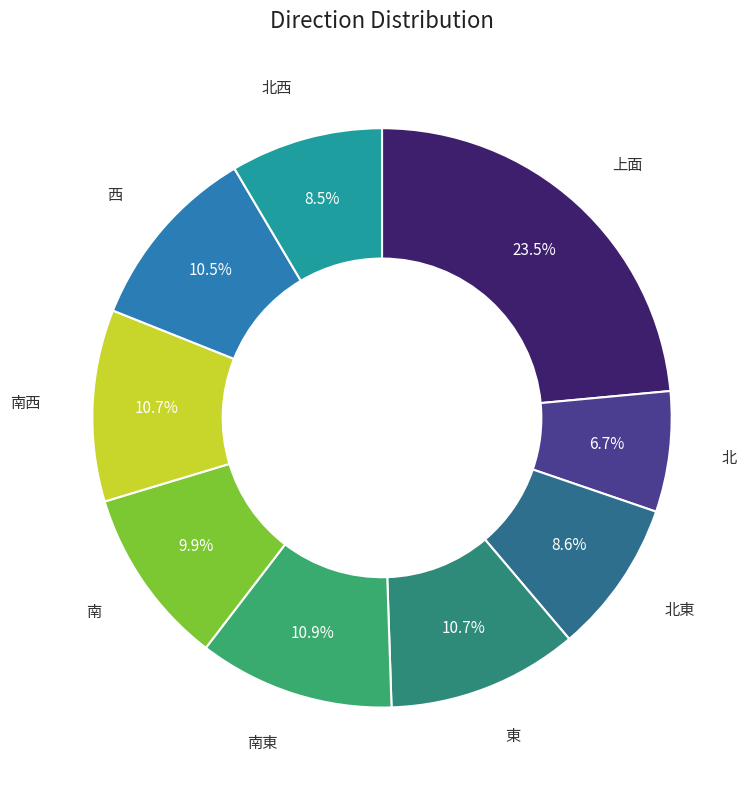

To the nearest percent, what is the combined percentage of 北西 and 北?

15%